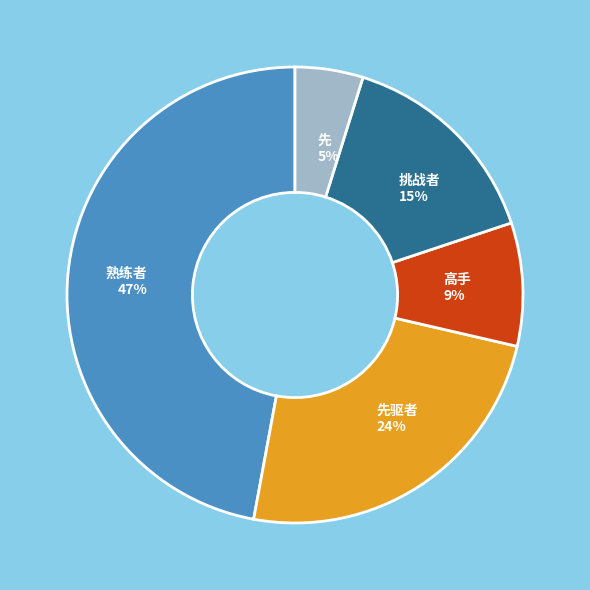

To the nearest percent, what is the difference between the largest and smallest slice percentages?

42%